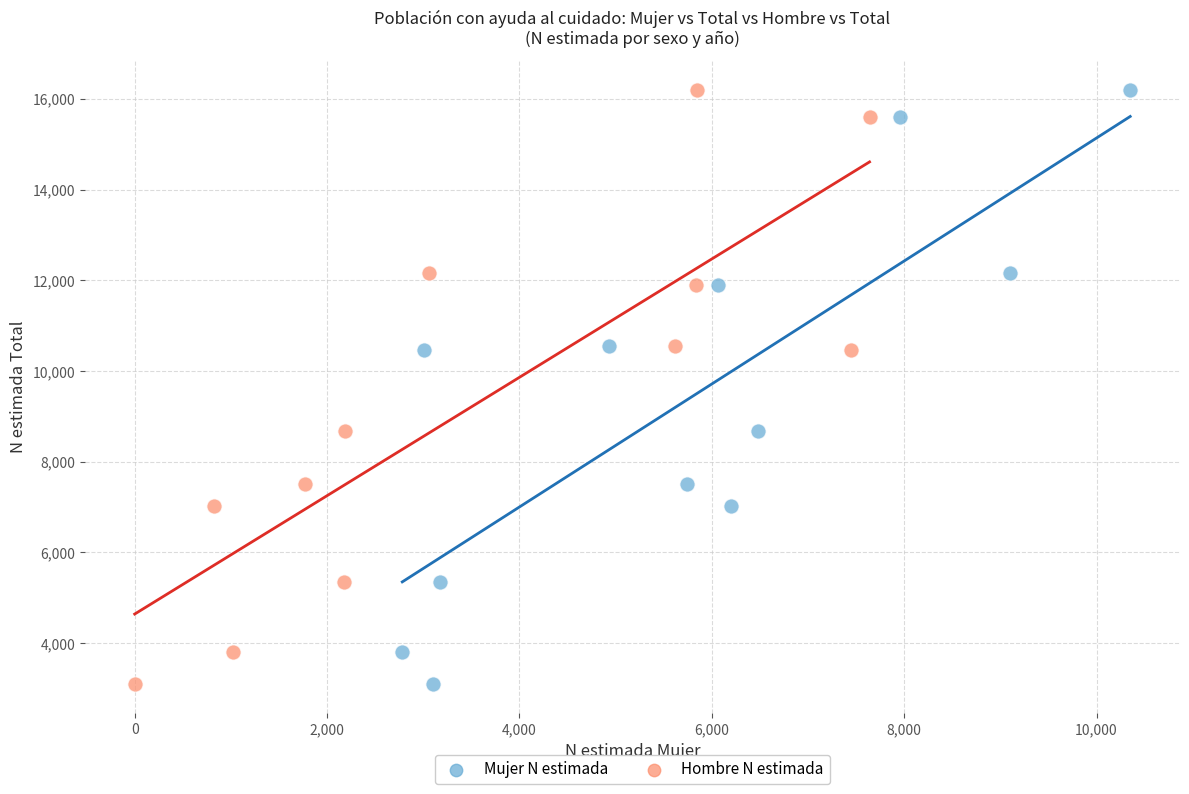

What are all the series names shown in the legend?

Mujer N estimada, Hombre N estimada